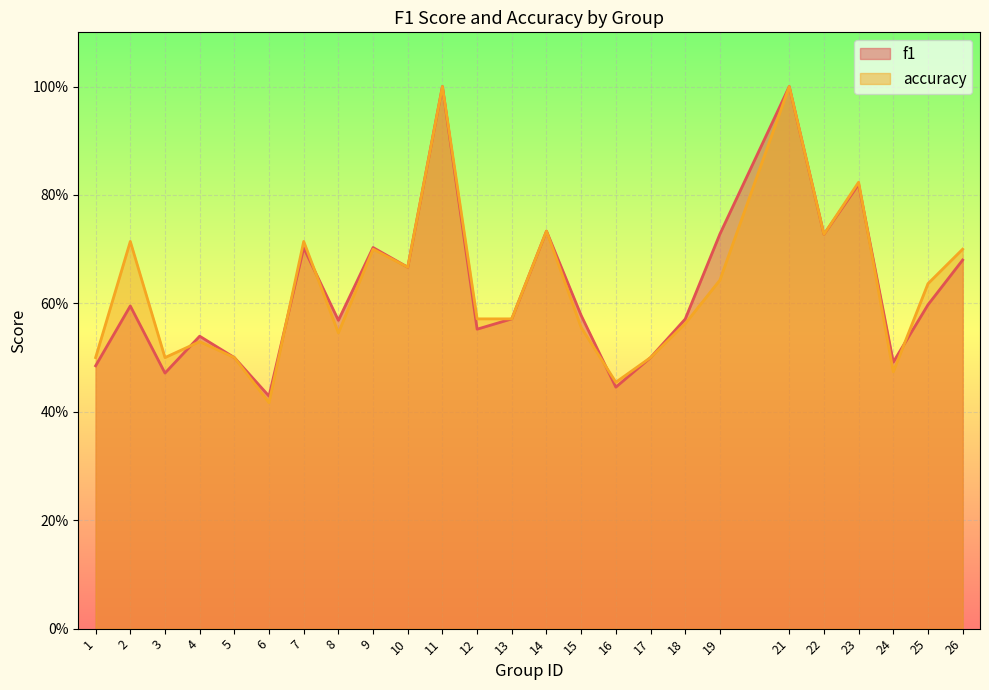

In accuracy, how many points are lower than both neighbors (excluding endpoints)?

7